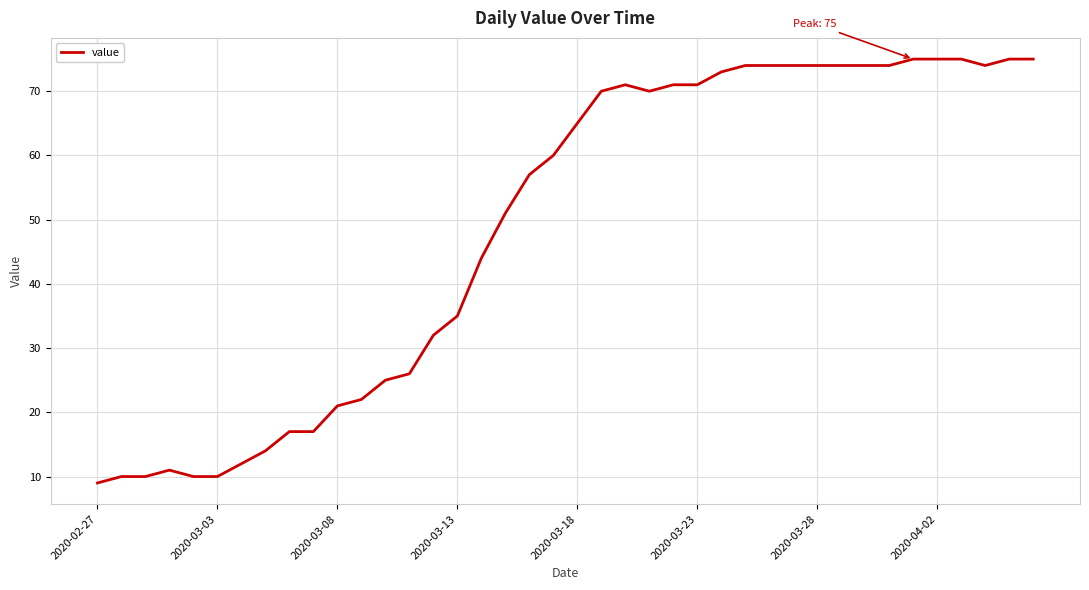

Is this an area chart (filled region under the line)?

No